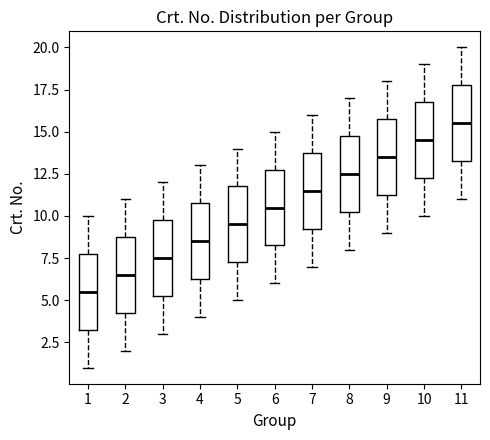

Reading left to right, read every box against the y-axis: the position of its median line, the range the box covers, and the ends of its whiskers. The values are not printed on the chart, so give them approximately, as read against the axis.

1: median 5.5, box 3.5 to 8.0, whiskers 1.0 to 10.0
2: median 6.5, box 4.5 to 9.0, whiskers 2.0 to 11.0
3: median 7.5, box 5.5 to 10.0, whiskers 3.0 to 12.0
4: median 8.5, box 6.5 to 11.0, whiskers 4.0 to 13.0
5: median 9.5, box 7.5 to 12.0, whiskers 5.0 to 14.0
6: median 10.5, box 8.5 to 13.0, whiskers 6.0 to 15.0
7: median 11.5, box 9.5 to 14.0, whiskers 7.0 to 16.0
8: median 12.5, box 10.5 to 15.0, whiskers 8.0 to 17.0
9: median 13.5, box 11.5 to 16.0, whiskers 9.0 to 18.0
10: median 14.5, box 12.5 to 17.0, whiskers 10.0 to 19.0
11: median 15.5, box 13.5 to 18.0, whiskers 11.0 to 20.0